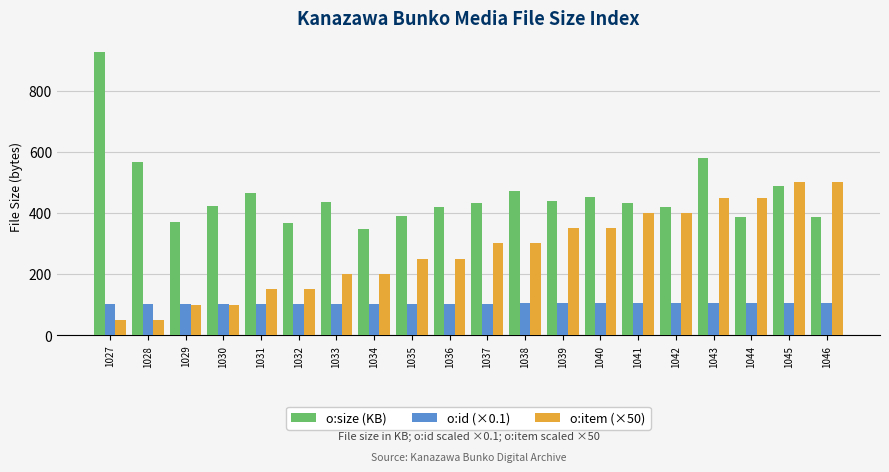

Which series has the largest total across all categories?

o:size (KB)